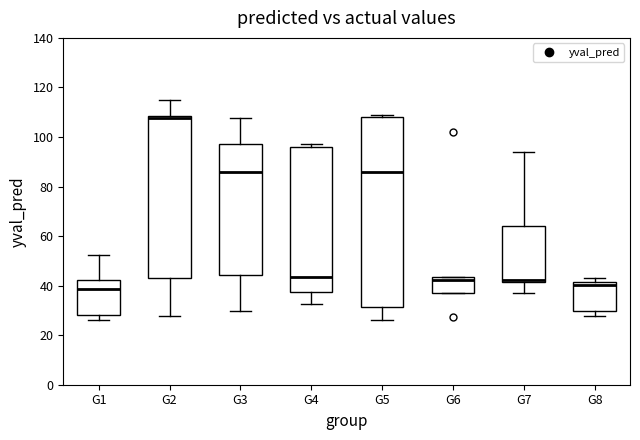

Which box is the tallest, from its lower edge to its upper edge?

G5